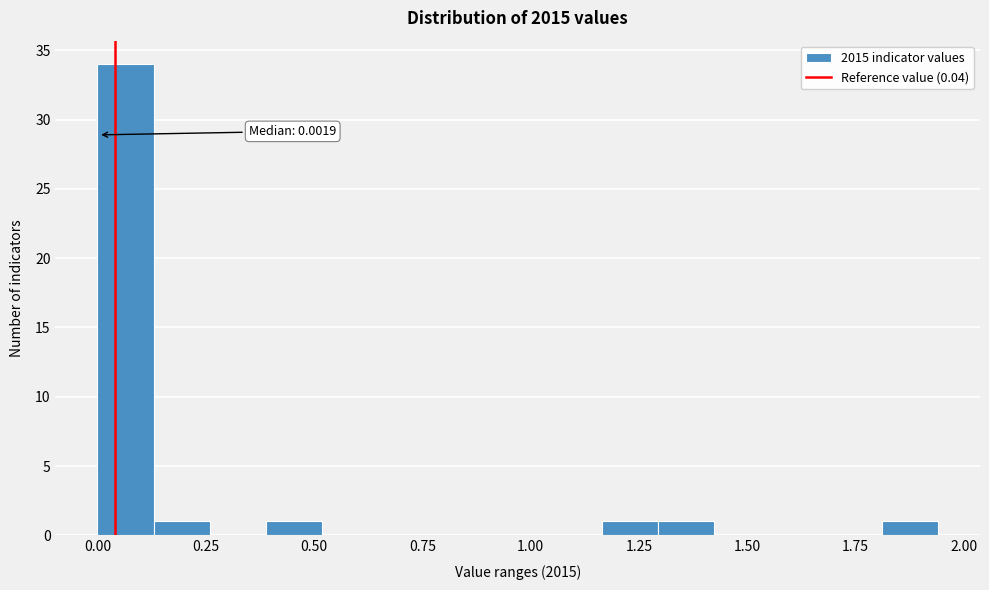

Read against the x-axis, roughly where is the centre of the tallest bar?

0.05